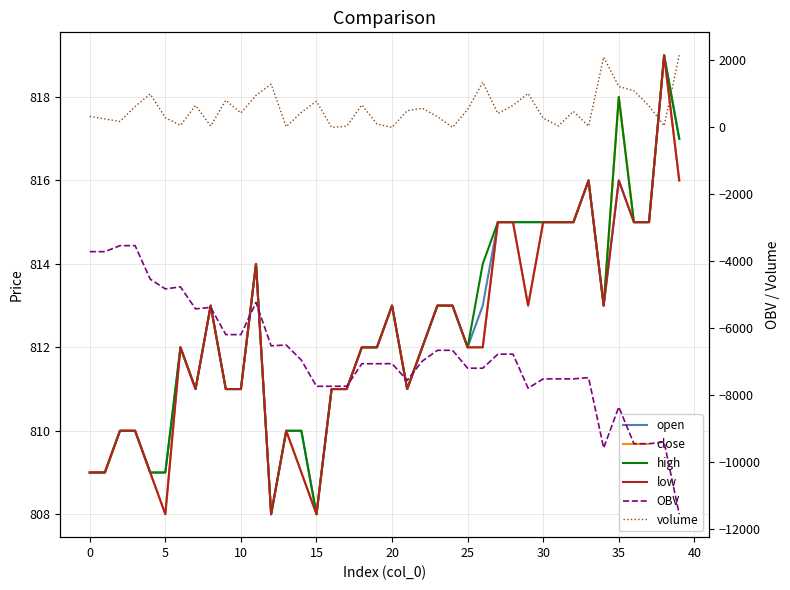

At which label is volume closest to 1078?

36